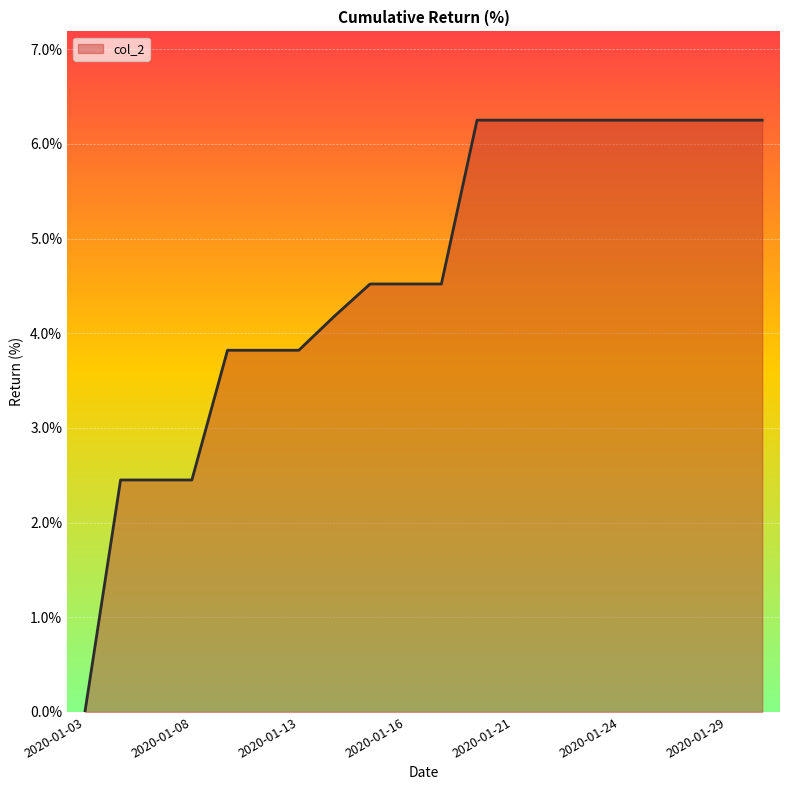

Which label corresponds to the smallest value in the chart?

2020-01-03